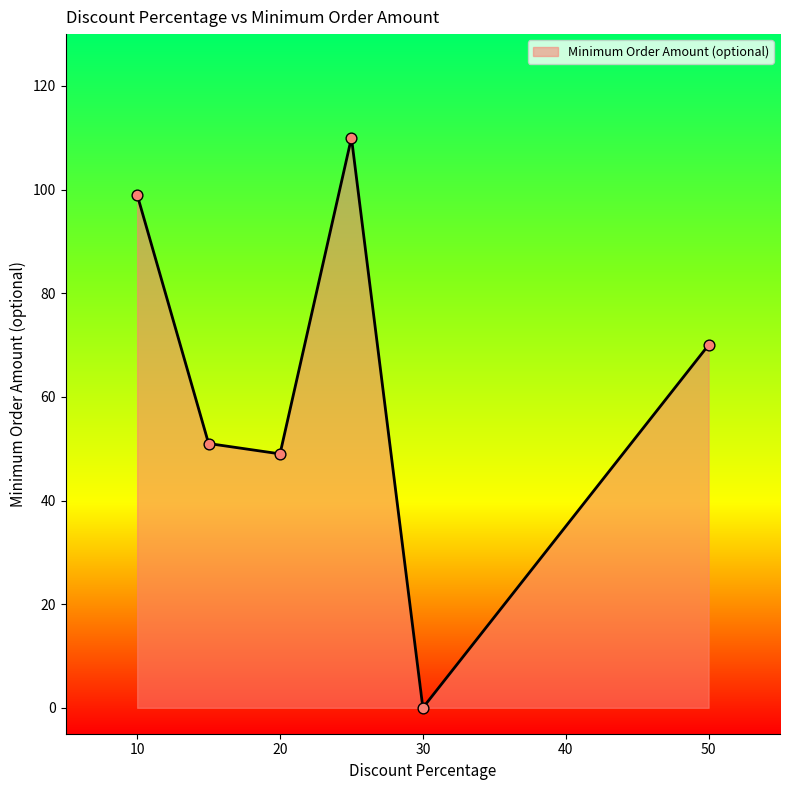

What is the sum of all values?

379